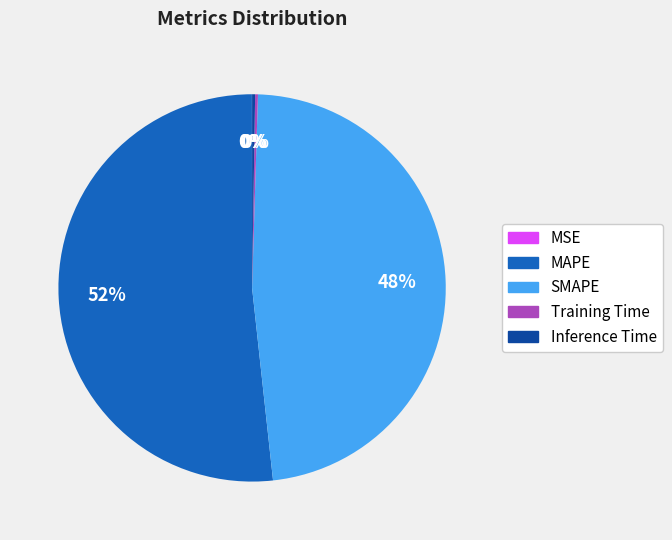

Do MAPE and SMAPE together represent more than half of the pie?

Yes